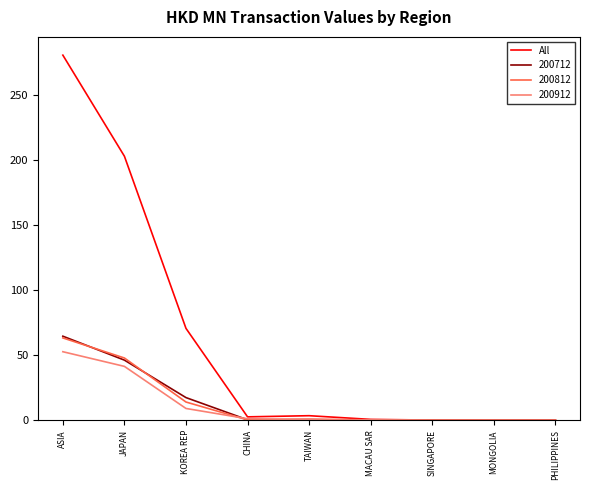

The 200712 series shows -21.8 at MONGOLIA. True or false?

False